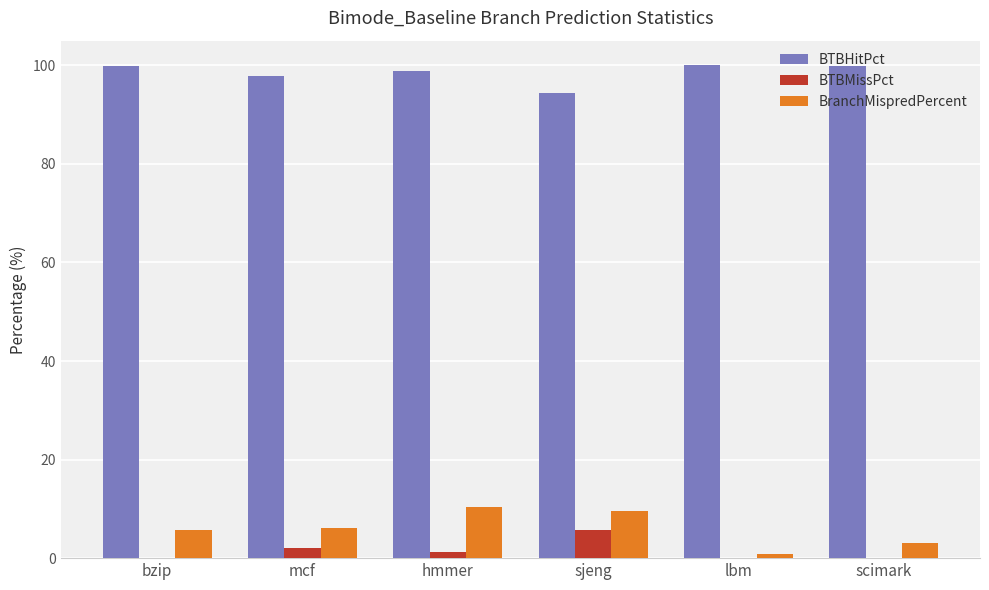

What value does the BTBHitPct series have at hmmer?

98.8